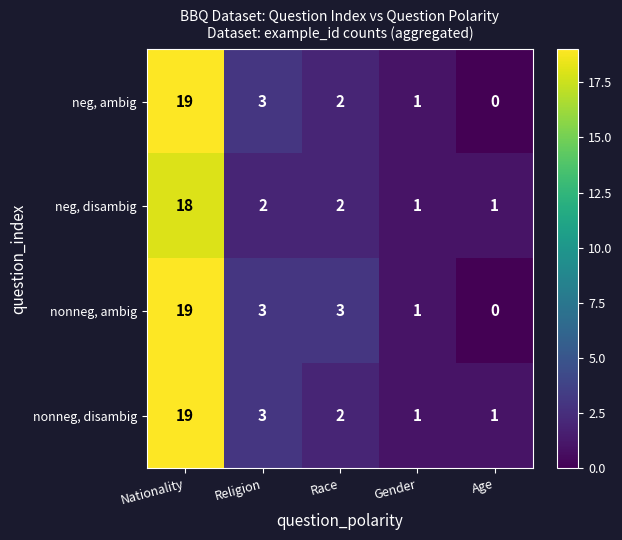

Reading left to right, transcribe all the data shown in this chart.

neg, ambig: Nationality=19	Religion=3	Race=2	Gender=1	Age=0
neg, disambig: Nationality=18	Religion=2	Race=2	Gender=1	Age=1
nonneg, ambig: Nationality=19	Religion=3	Race=3	Gender=1	Age=0
nonneg, disambig: Nationality=19	Religion=3	Race=2	Gender=1	Age=1